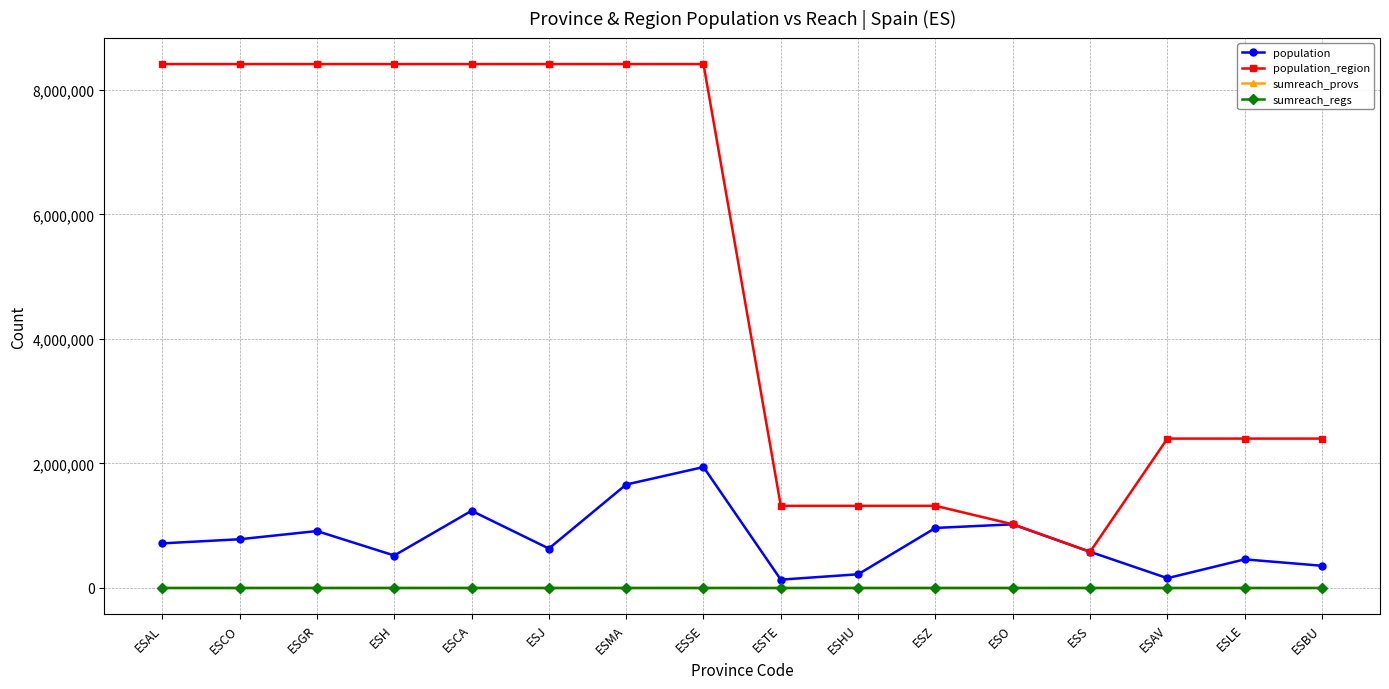

What is the label of the 2nd point from the left?

ESCO